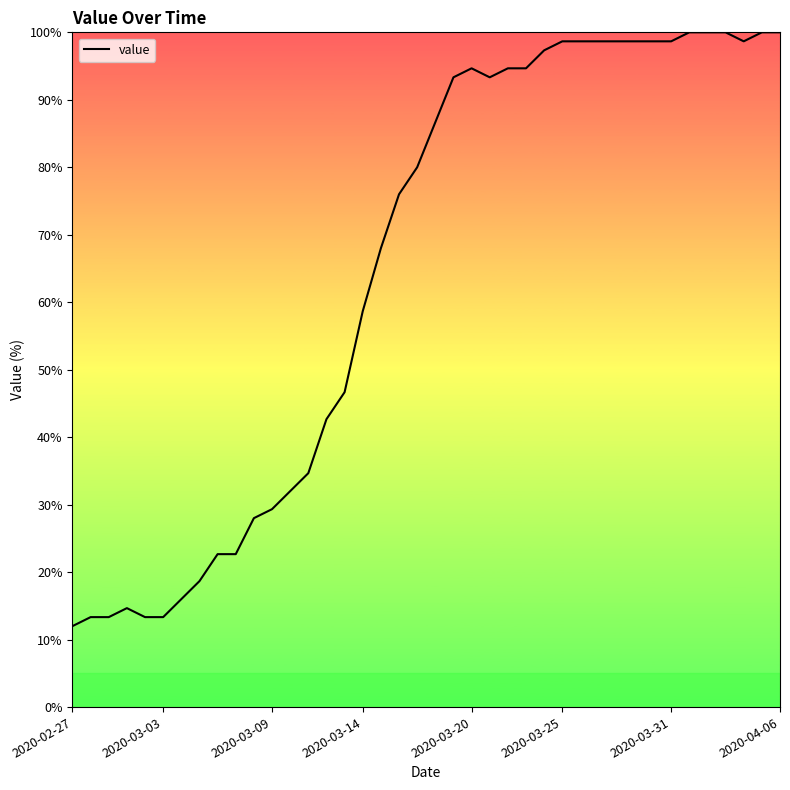

What is the difference between the maximum and minimum values?

88.0